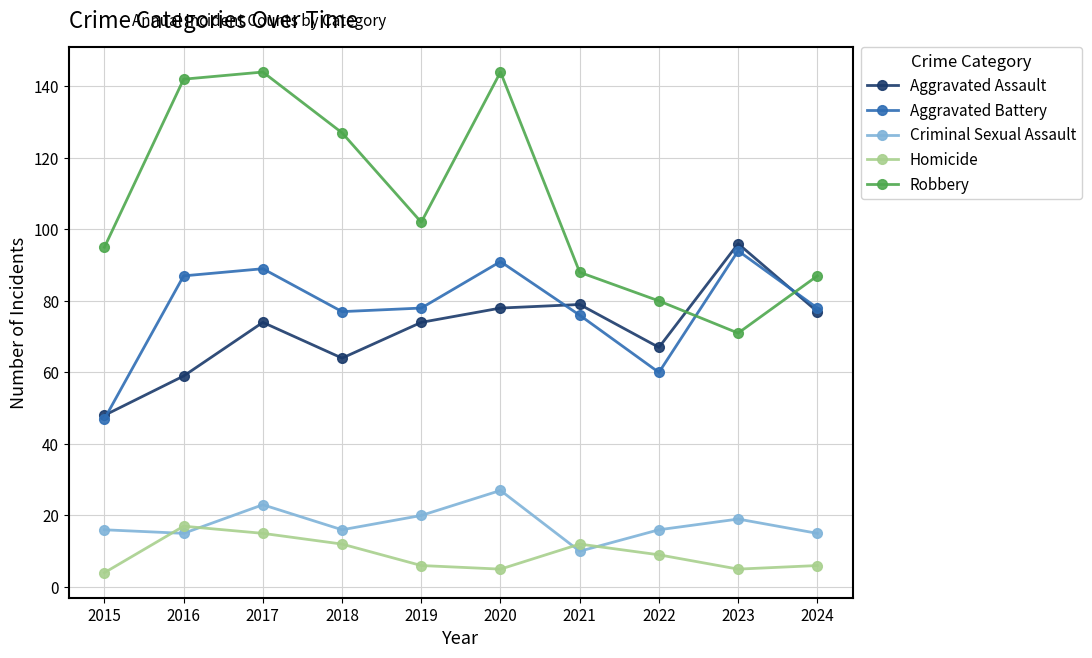

Between 2018 and 2024, which series saw the biggest shift?

Robbery